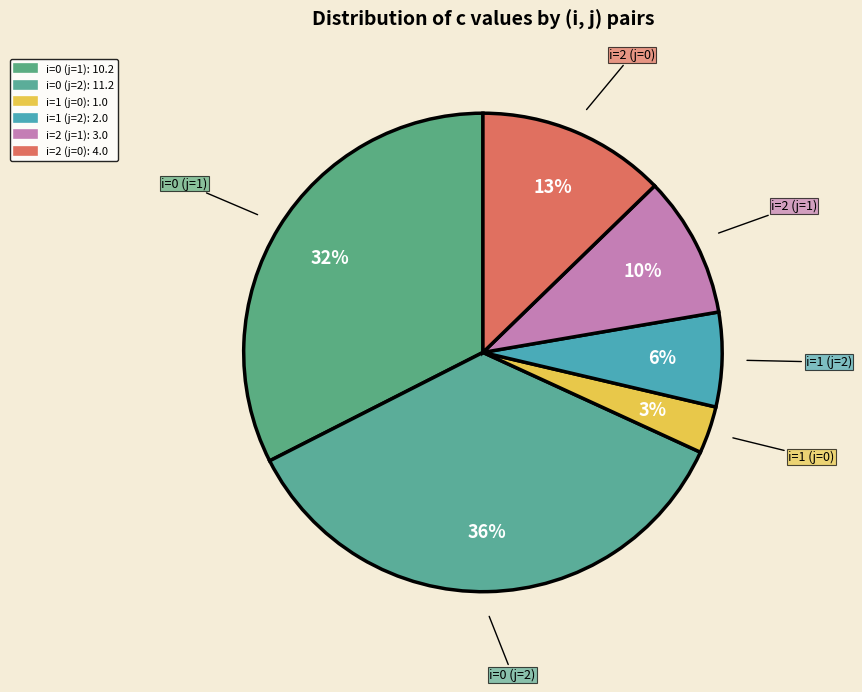

Count the number of slices in the pie.

6